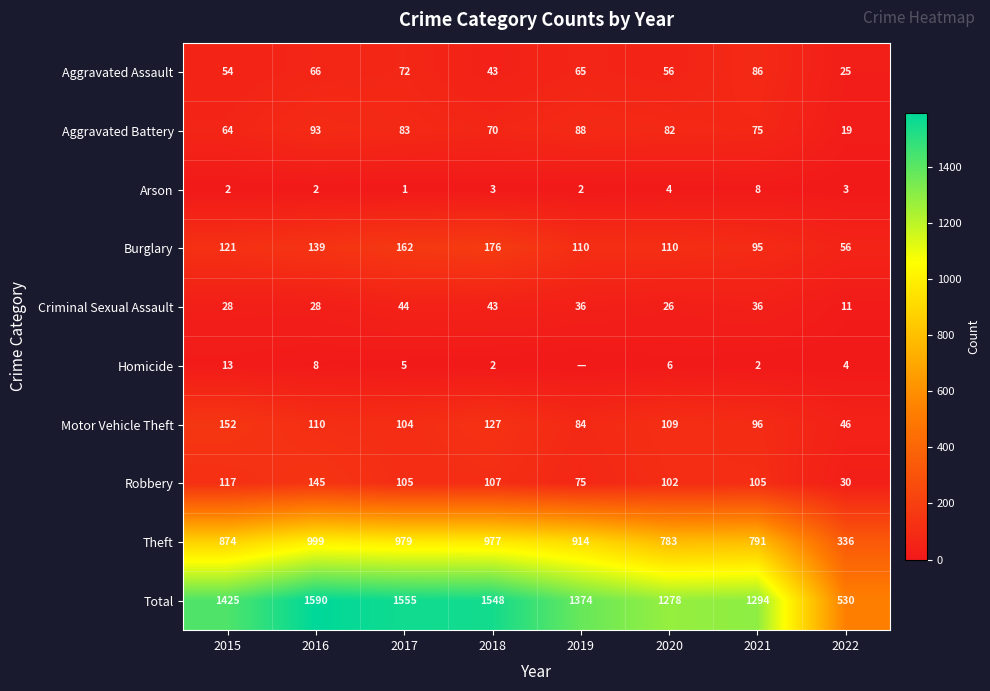

The value of Homicide at 2016 is 5. True or false?

False